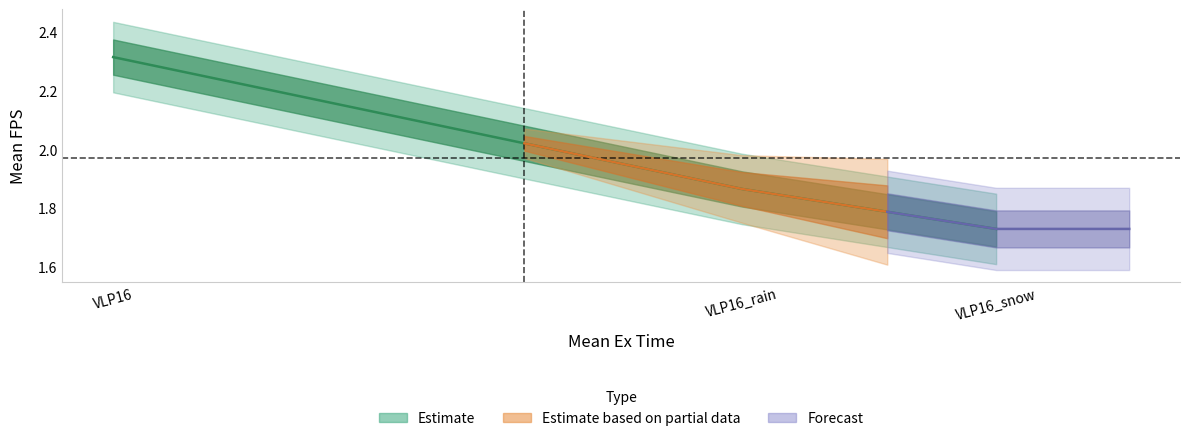

Which label corresponds to the largest value in the chart?

VLP16